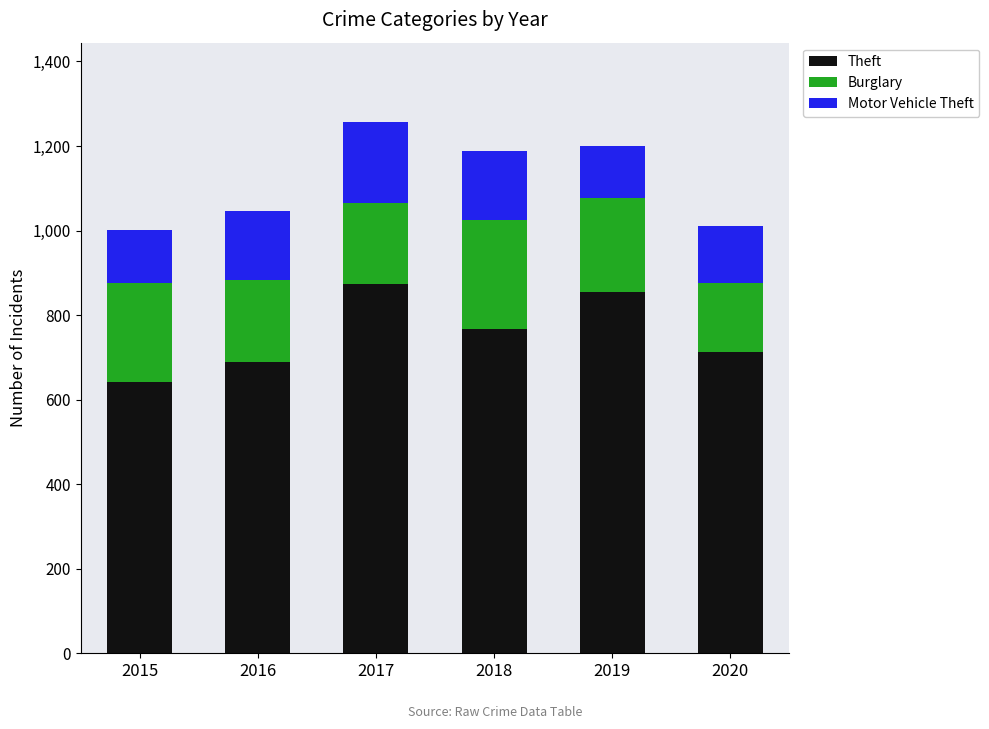

What is the total value across all series at 2017?

1256